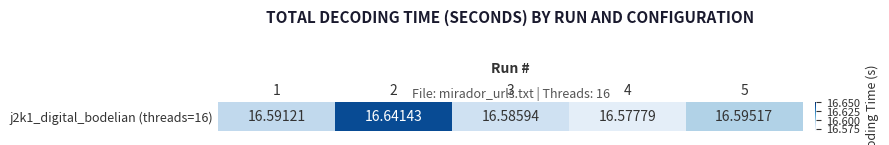

Rank the categories by value from lowest to highest.

4, 3, 1, 5, 2